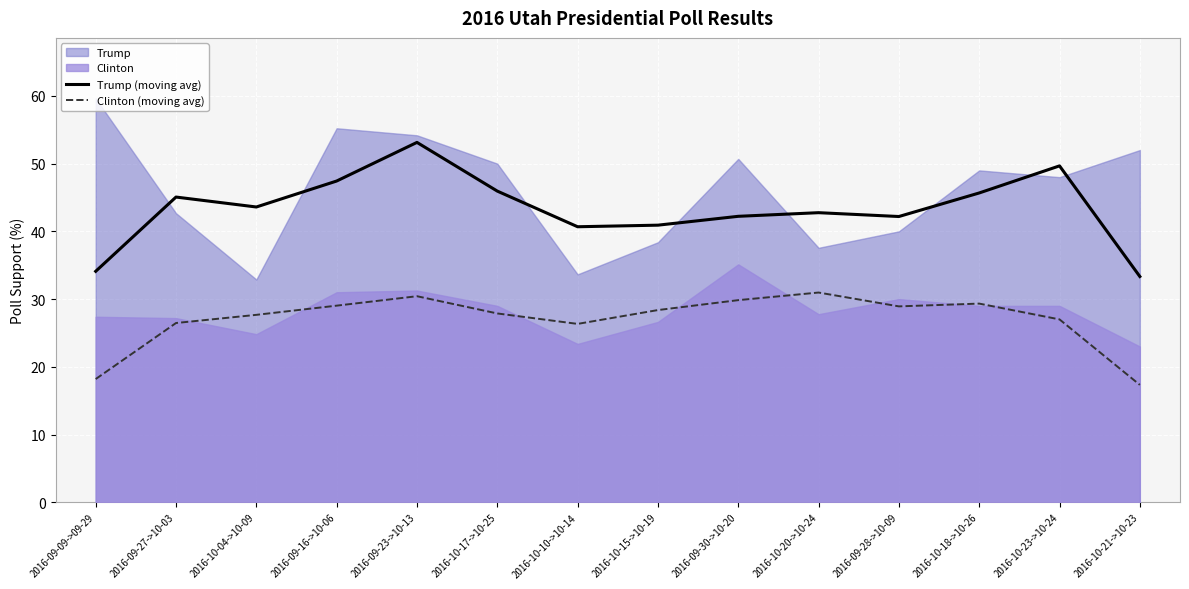

What is the difference between the Trump (moving avg) values at 2016-09-23->10-13 and 2016-10-10->10-14?

12.5